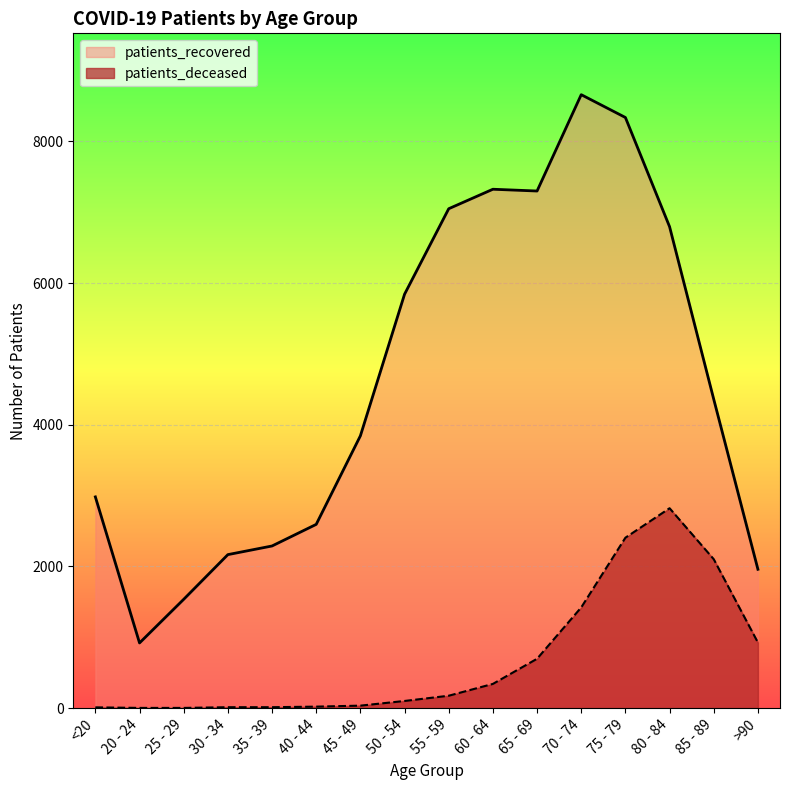

Does the chart display data point markers on the line(s)?

No